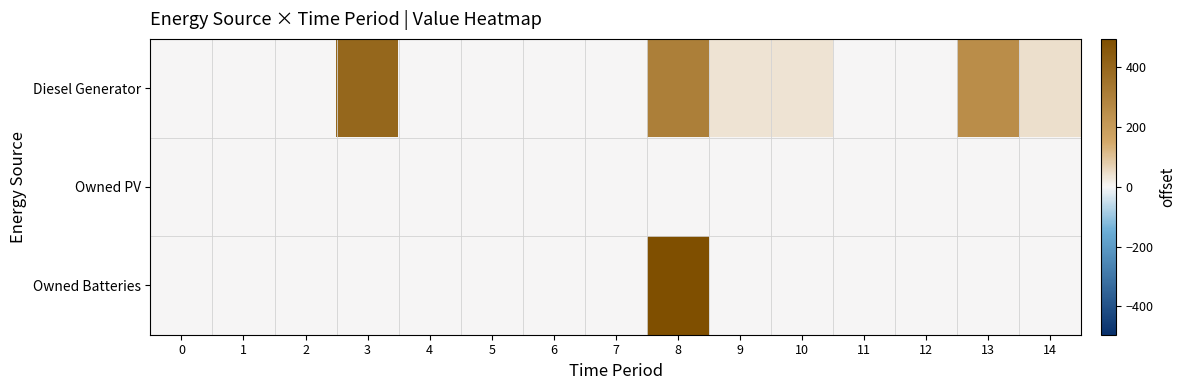

Reading right to left, extract all data points from this chart.

Diesel Generator: 14=43	13=254	12=0	11=0	10=36	9=38	8=309	7=0	6=0	5=0	4=0	3=400	2=0	1=0	0=0
Owned PV: 14=0	13=0	12=0	11=0	10=0	9=0	8=0	7=0	6=0	5=0	4=0	3=0	2=0	1=0	0=0
Owned Batteries: 14=0	13=0	12=0	11=0	10=0	9=0	8=495	7=0	6=0	5=0	4=0	3=0	2=0	1=0	0=0